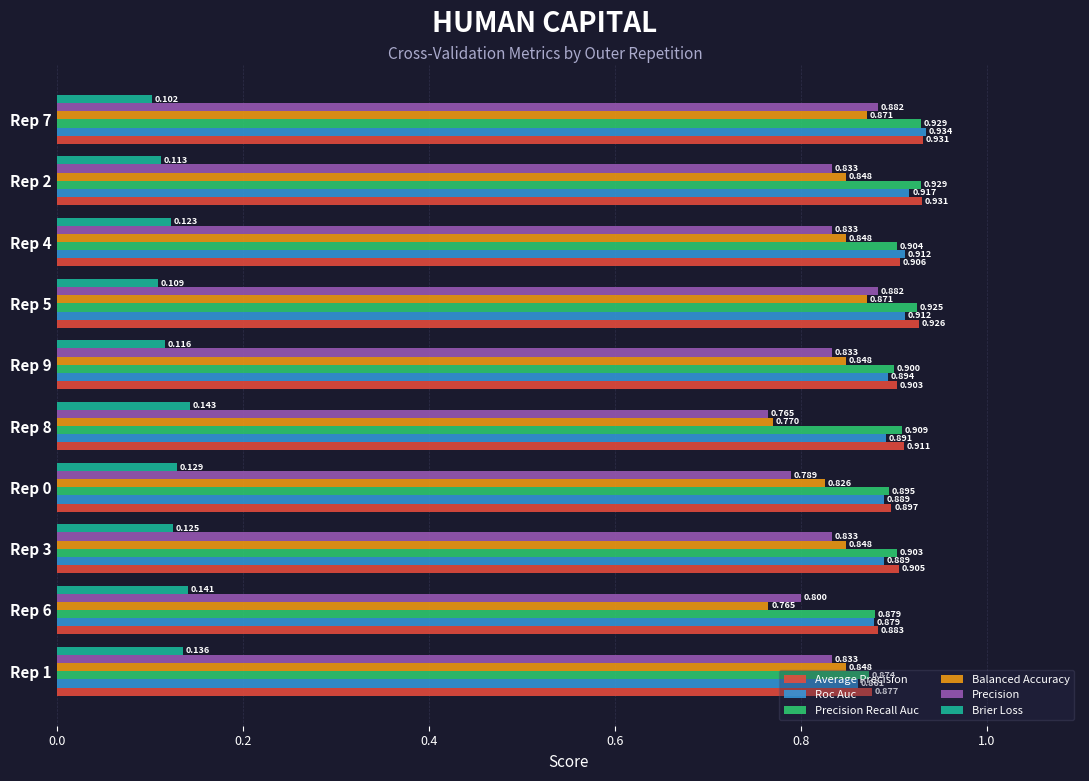

Rank the series at Rep 4 from highest to lowest value.

Roc Auc, Average Precision, Precision Recall Auc, Balanced Accuracy, Precision, Brier Loss